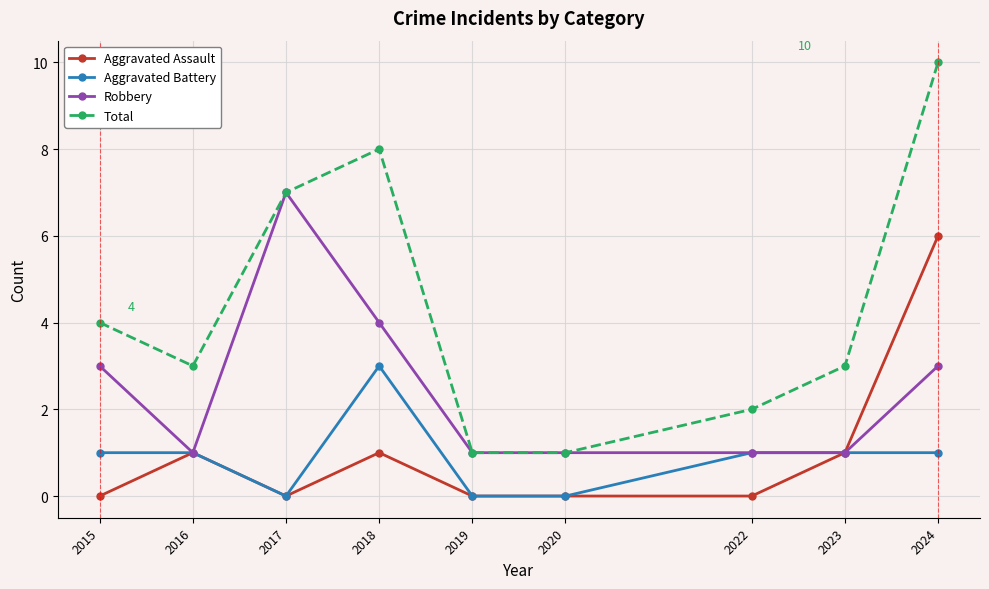

Where is the first local maximum for Total?

2018